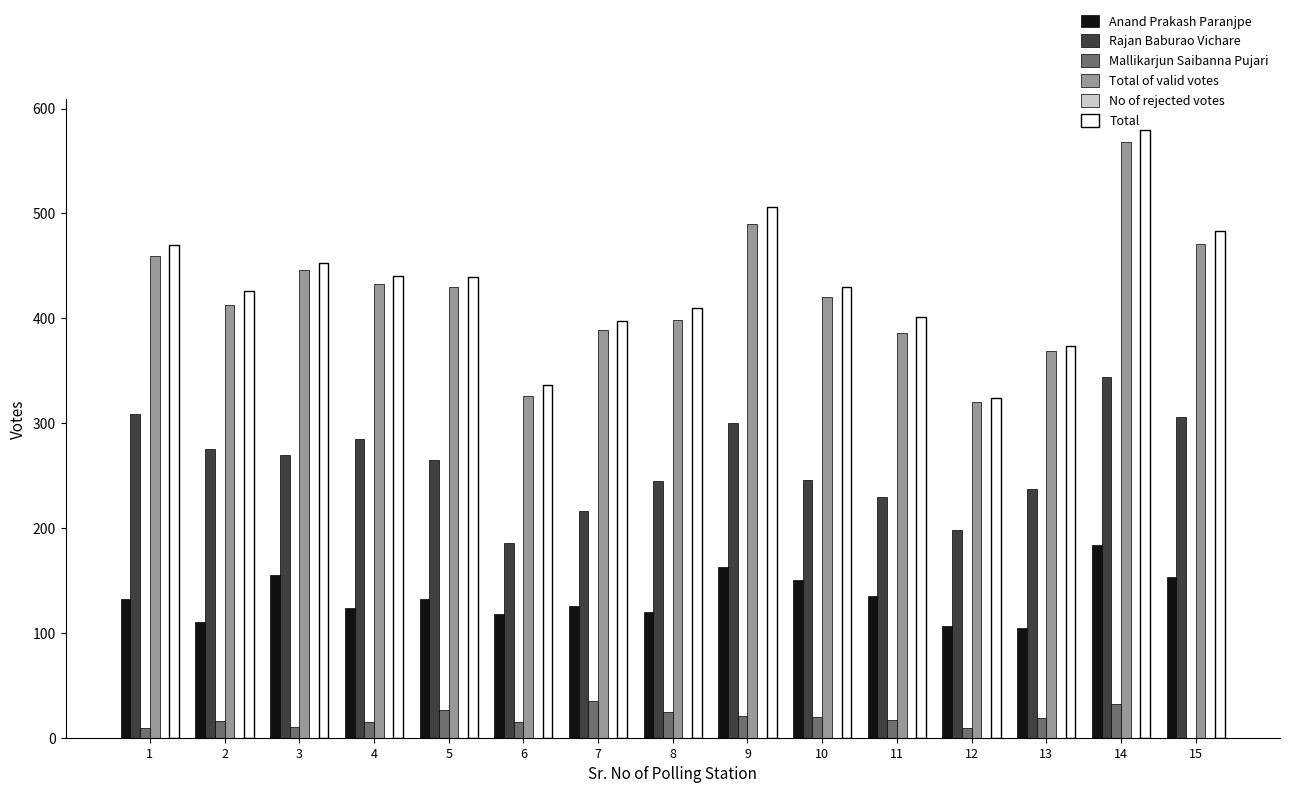

How many values in Mallikarjun Saibanna Pujari are above zero?

14